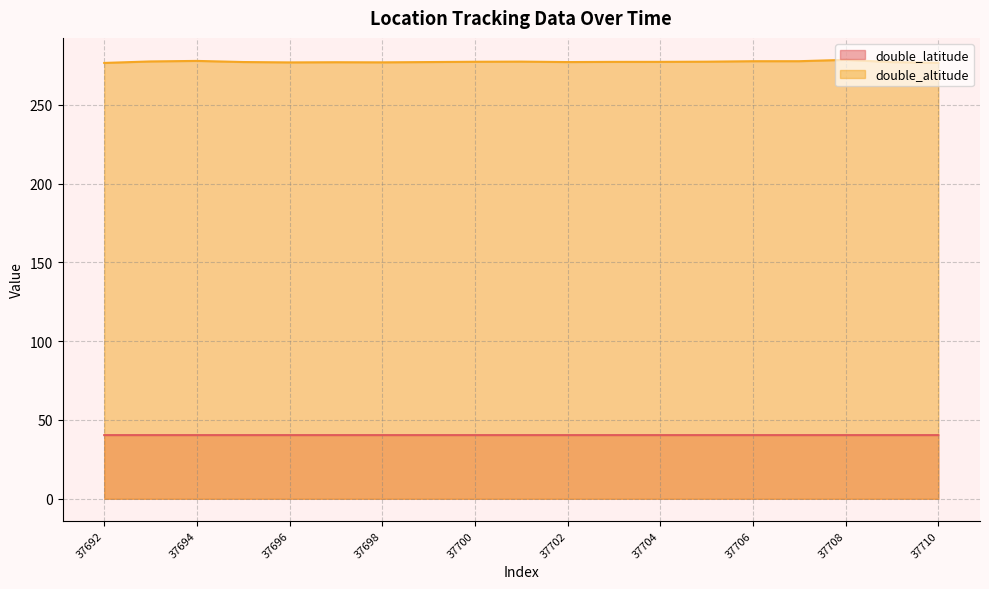

True or false: double_altitude has more than 2 interior local peaks.

True